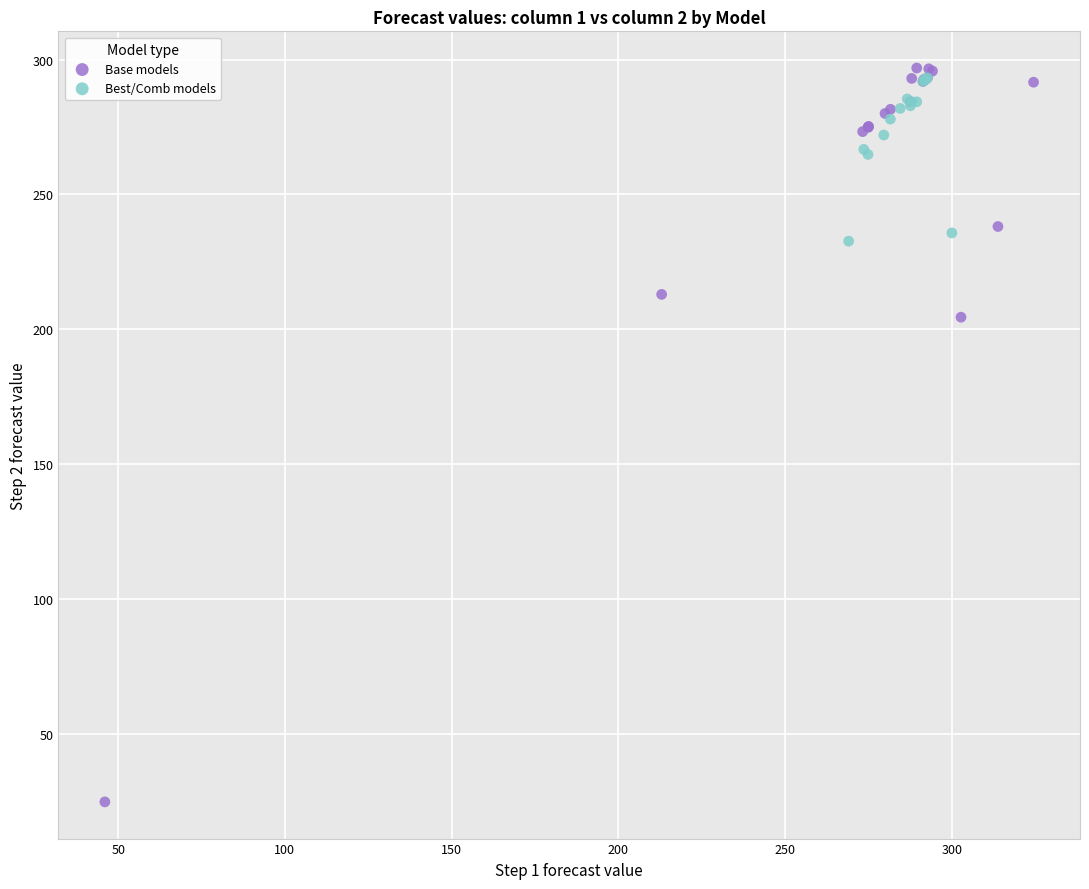

Which series contains the lowest Y value?

Base models